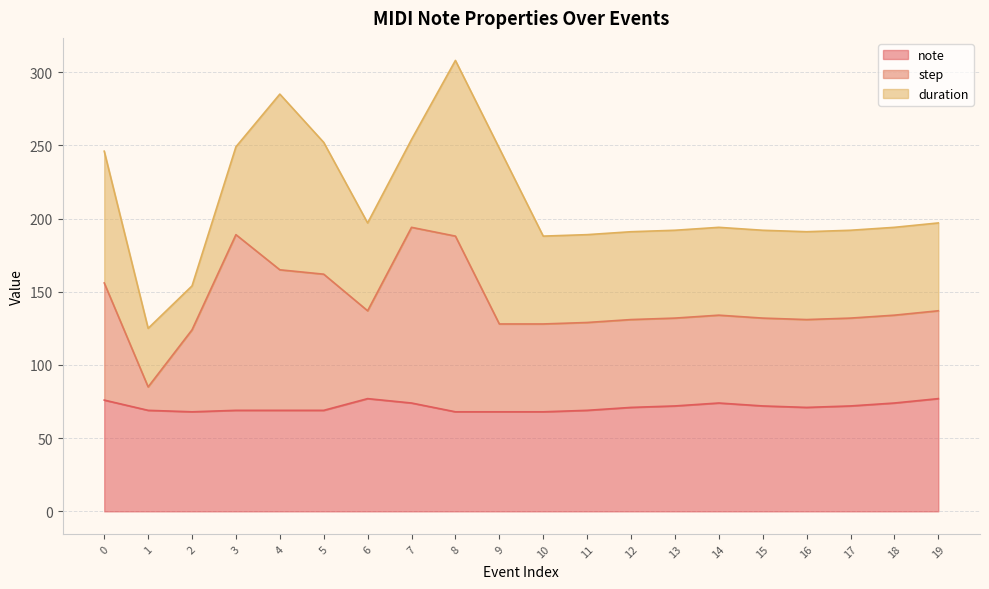

How many interior local peaks does the note series have?

2